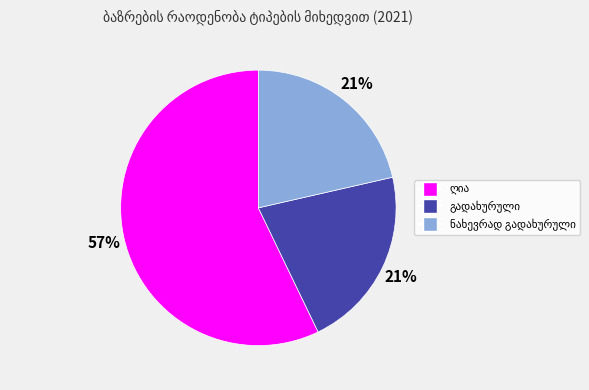

To the nearest percent, what is the average slice percentage?

33%